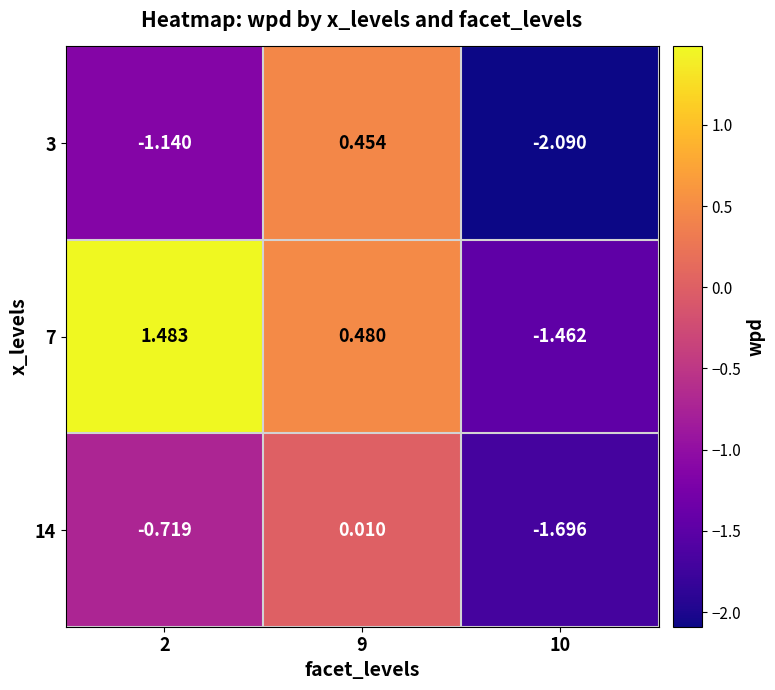

Is the value of 7 at 2 greater than the value of 14 at 2?

Yes